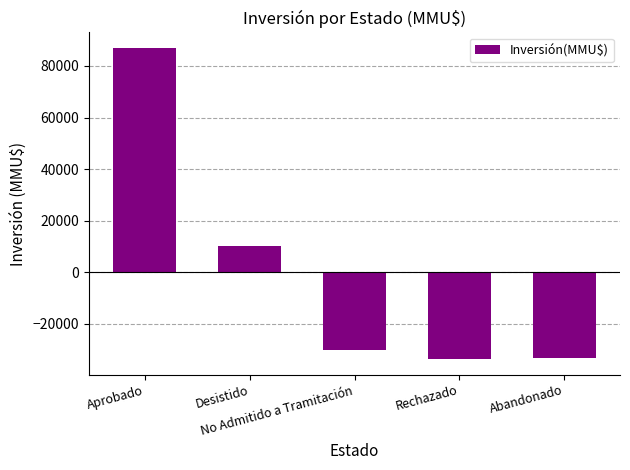

What is the minimum value shown in the chart?

-33653.6